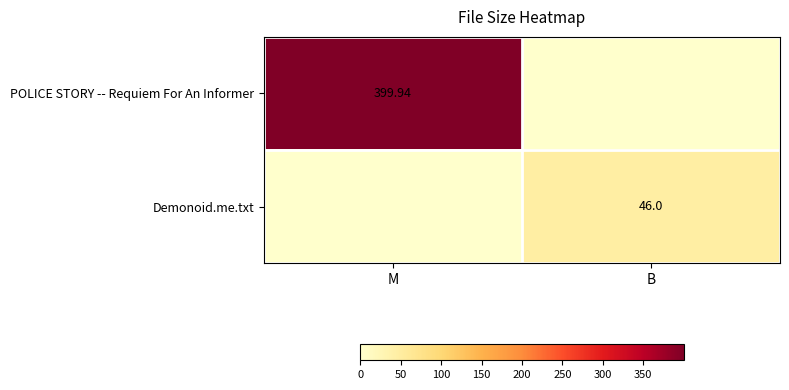

Which series changed the most between M and B?

POLICE STORY -- Requiem For An Informer